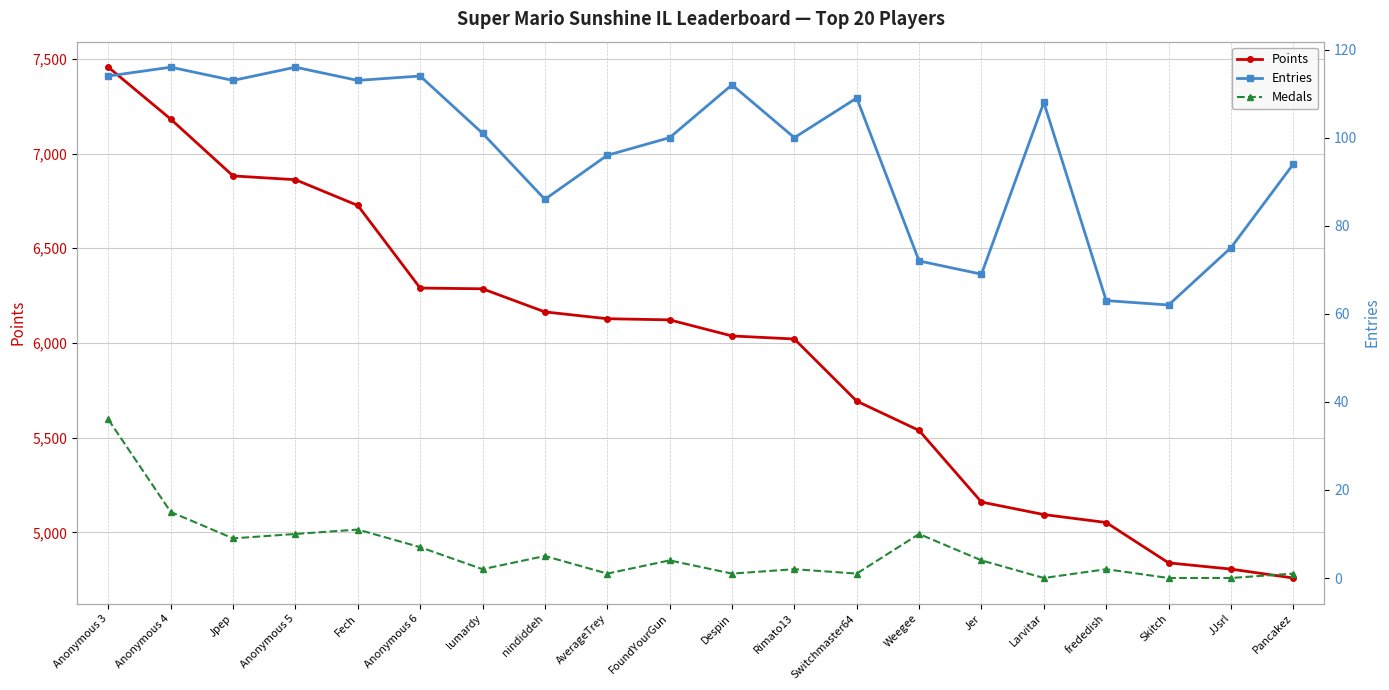

What is the total value across all series at Jer?

5233